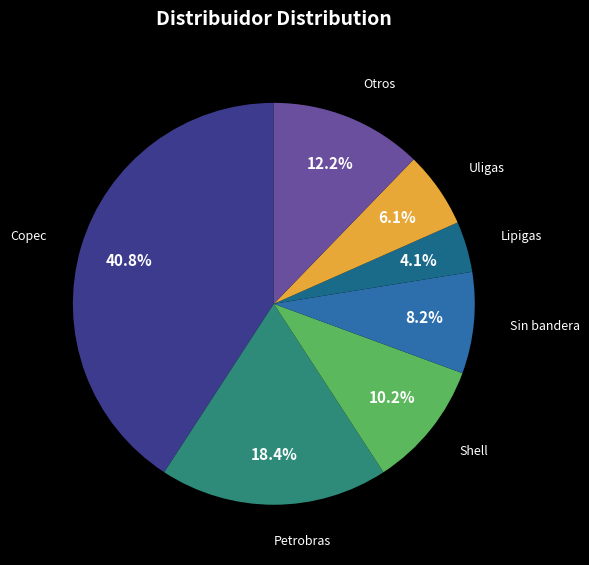

Is there a majority slice in this chart?

No